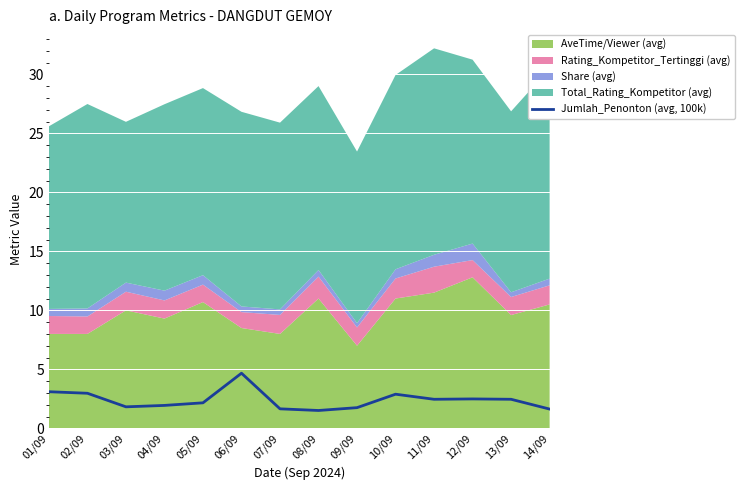

How many points are higher than both their immediate neighbors (excluding endpoints)?

3